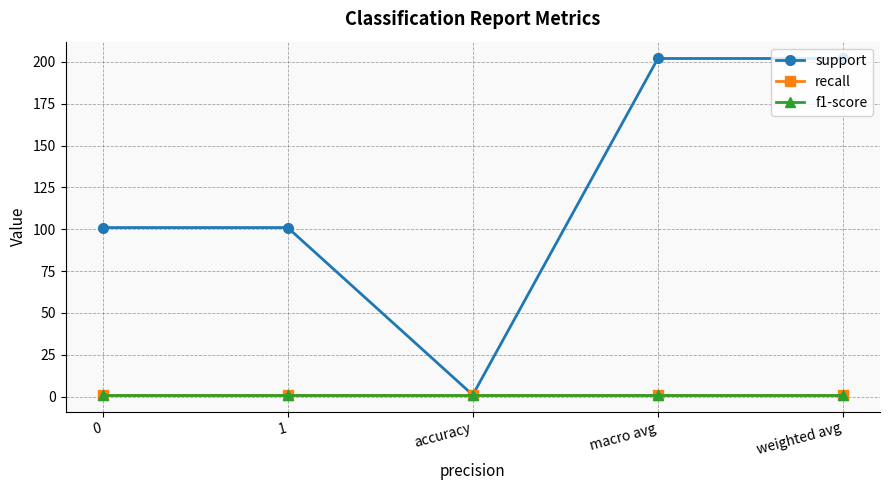

In support, how many points are lower than both neighbors (excluding endpoints)?

1